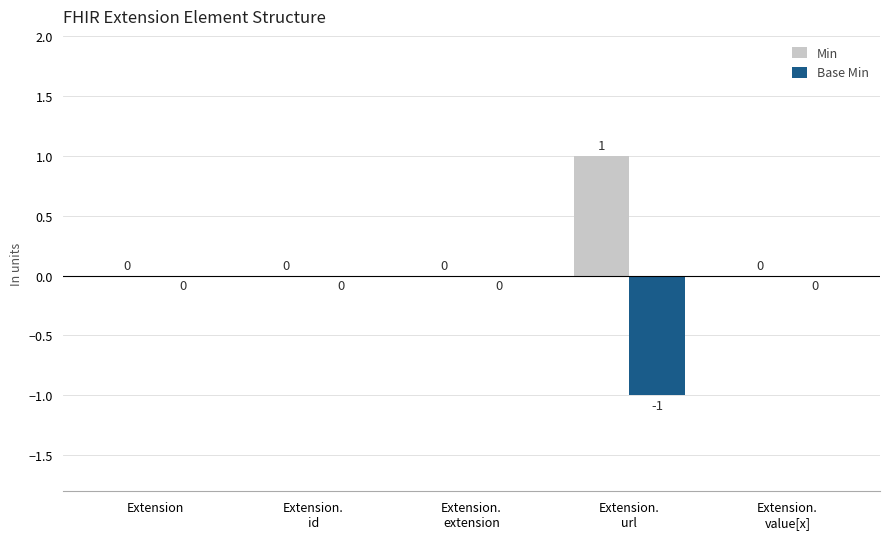

Reading left to right, transcribe all the data shown in this chart.

Min: 0	0	0	1	0
Base Min: 0	0	0	-1	0